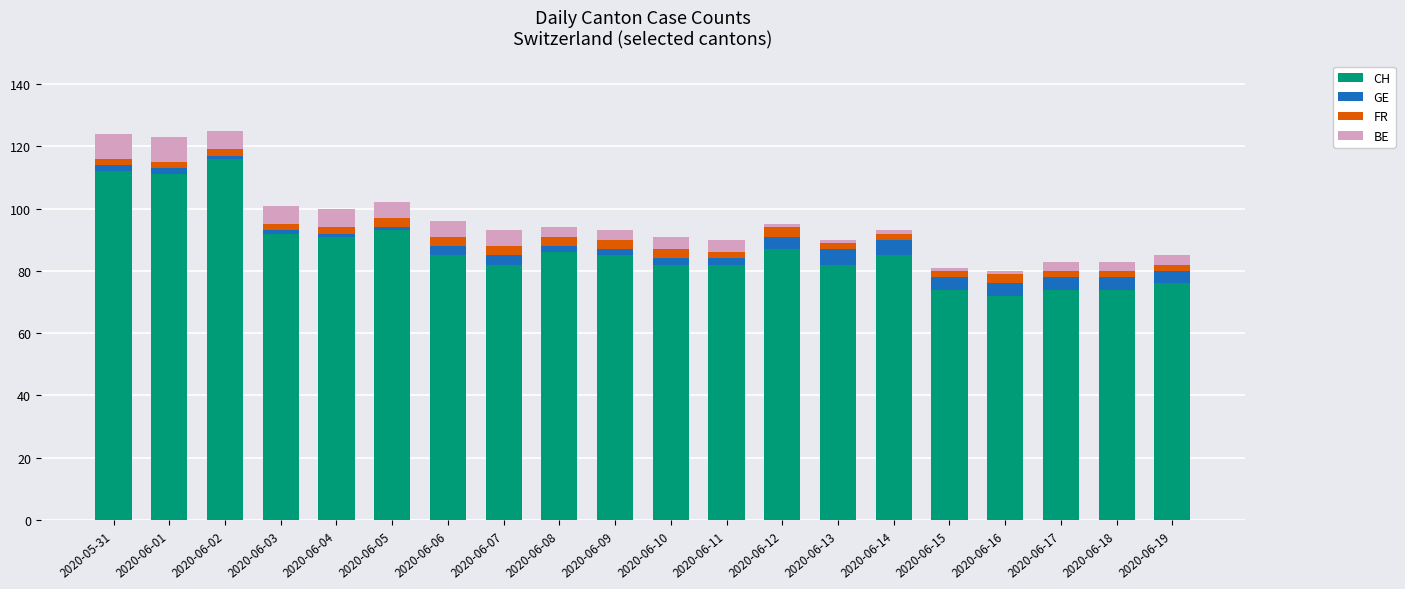

The value of CH at 2020-06-10 is 82. True or false?

True